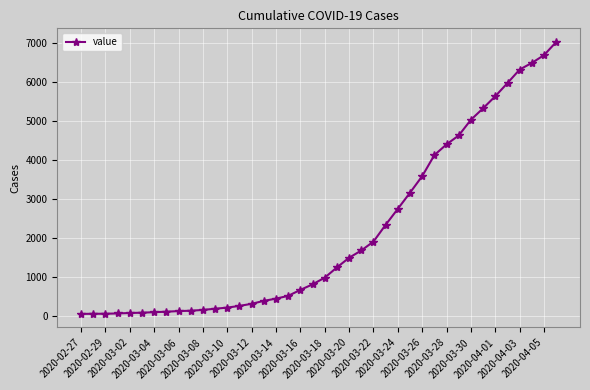

What is the difference between the maximum and minimum values?

6966